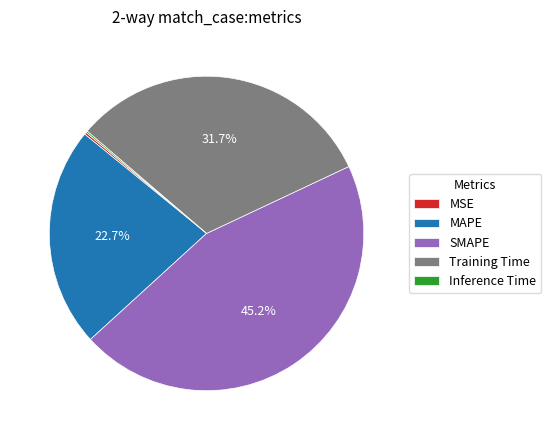

Does any single category account for the majority?

No